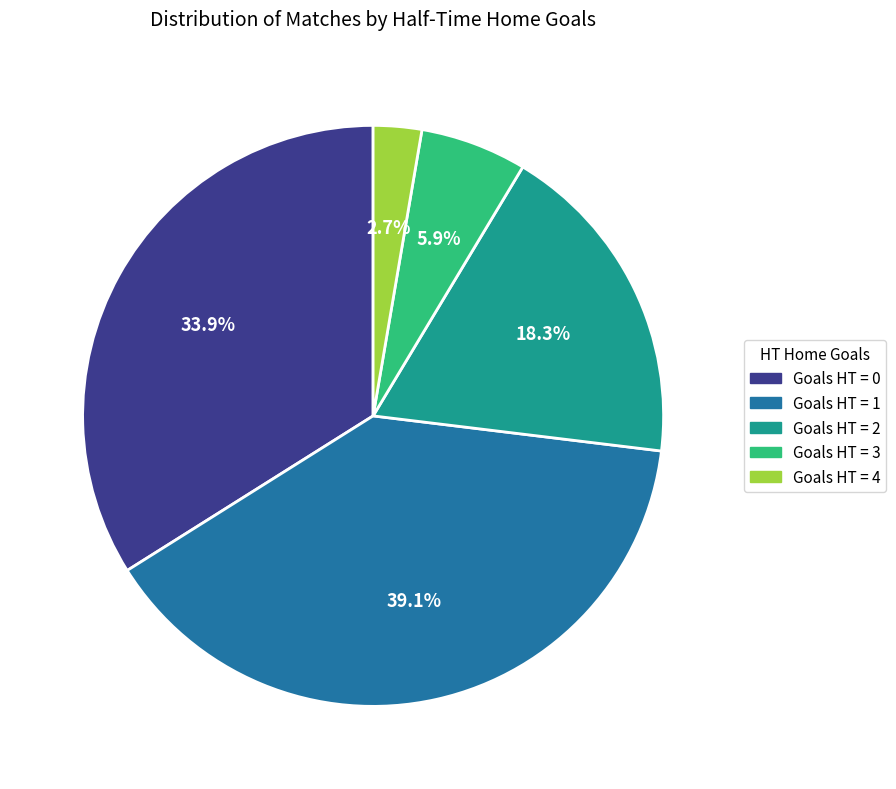

Is there a majority slice in this chart?

No